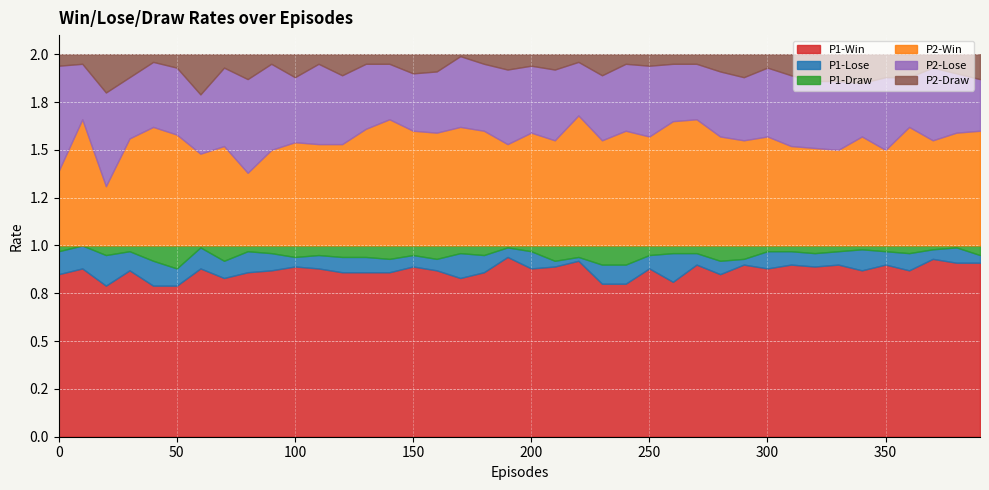

Reading left to right, what are all the values shown in this chart?

P1-Win: 0.8	0.9	0.8	0.9	0.8	0.8	0.9	0.8	0.9	0.9	0.9	0.9	0.9	0.9	0.9	0.9	0.9	0.8	0.9	0.9	0.9	0.9	0.9	0.8	0.8	0.9	0.8	0.9	0.8	0.9	0.9	0.9	0.9	0.9	0.9	0.9	0.9	0.9	0.9	0.9
P1-Lose: 0.1	0.1	0.2	0.1	0.1	0.1	0.1	0.1	0.1	0.1	0.1	0.1	0.1	0.1	0.1	0.1	0.1	0.1	0.1	0.1	0.1	0.0	0.0	0.1	0.1	0.1	0.1	0.1	0.1	0.0	0.1	0.1	0.1	0.1	0.1	0.1	0.1	0.1	0.1	0.0
P1-Draw: 0.0	0.0	0.1	0.0	0.1	0.1	0.0	0.1	0.0	0.0	0.1	0.1	0.1	0.1	0.1	0.1	0.1	0.0	0.1	0.0	0.0	0.1	0.1	0.1	0.1	0.1	0.0	0.0	0.1	0.1	0.0	0.0	0.0	0.0	0.0	0.0	0.0	0.0	0.0	0.1
P2-Win: 0.4	0.7	0.3	0.6	0.6	0.6	0.5	0.5	0.4	0.5	0.5	0.5	0.5	0.6	0.7	0.6	0.6	0.6	0.6	0.5	0.6	0.6	0.7	0.6	0.6	0.6	0.7	0.7	0.6	0.6	0.6	0.5	0.5	0.5	0.6	0.5	0.6	0.6	0.6	0.6
P2-Lose: 0.6	0.3	0.5	0.3	0.3	0.3	0.3	0.4	0.5	0.5	0.3	0.4	0.4	0.3	0.3	0.3	0.3	0.4	0.3	0.4	0.3	0.4	0.3	0.3	0.3	0.4	0.3	0.3	0.3	0.3	0.4	0.4	0.3	0.4	0.3	0.4	0.3	0.4	0.3	0.3
P2-Draw: 0.1	0.1	0.2	0.1	0.0	0.1	0.2	0.1	0.1	0.1	0.1	0.1	0.1	0.1	0.1	0.1	0.1	0.0	0.1	0.1	0.1	0.1	0.0	0.1	0.1	0.1	0.1	0.1	0.1	0.1	0.1	0.1	0.1	0.1	0.1	0.1	0.1	0.1	0.1	0.1